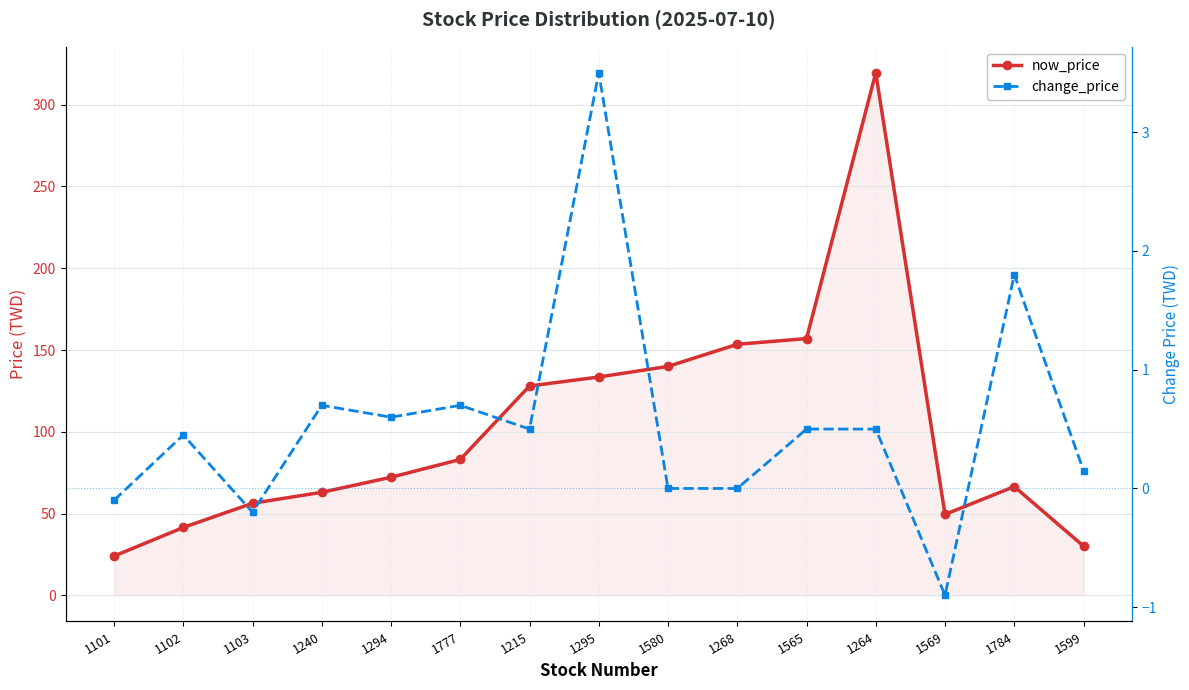

Which series has the widest spread of values?

now_price